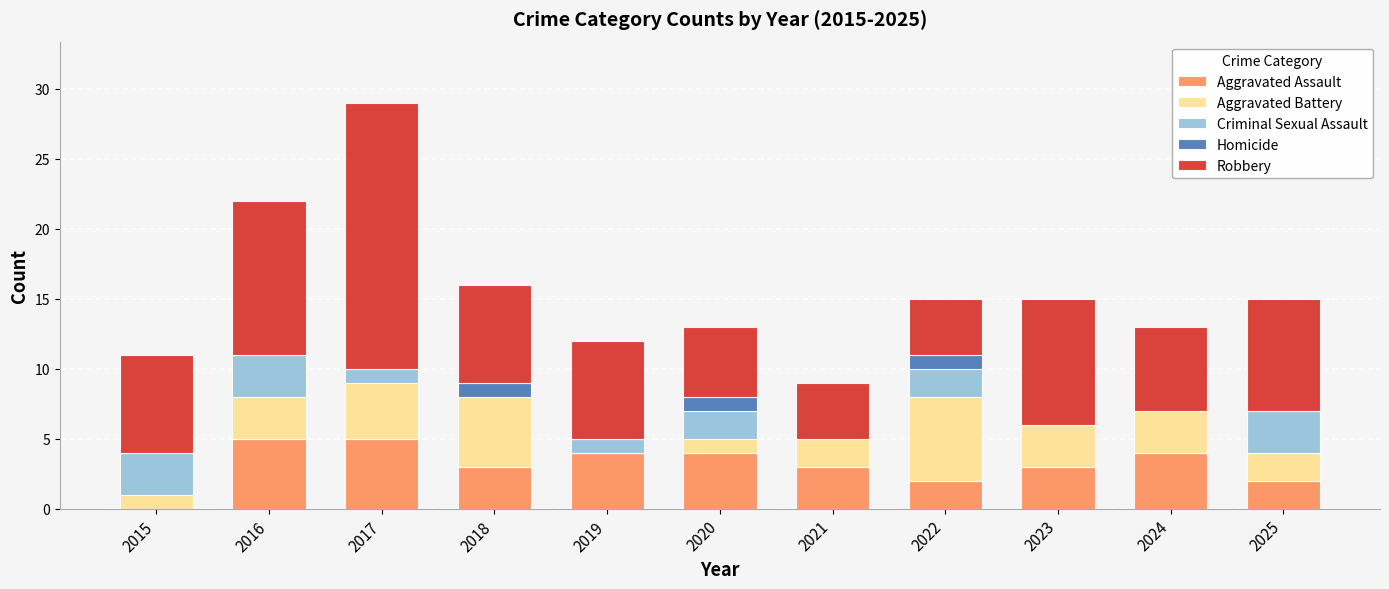

What is the sum of all Aggravated Assault values?

35